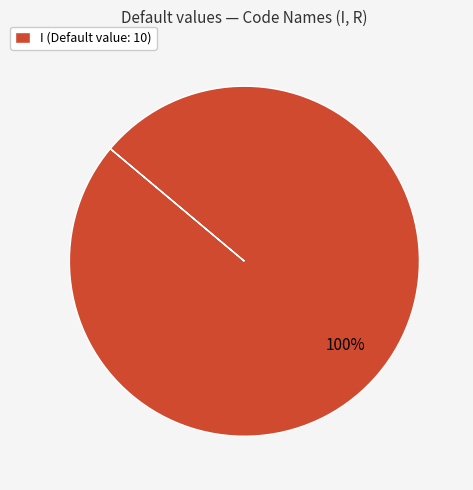

To the nearest percent, what portion does I (Default value: 10) represent?

100%